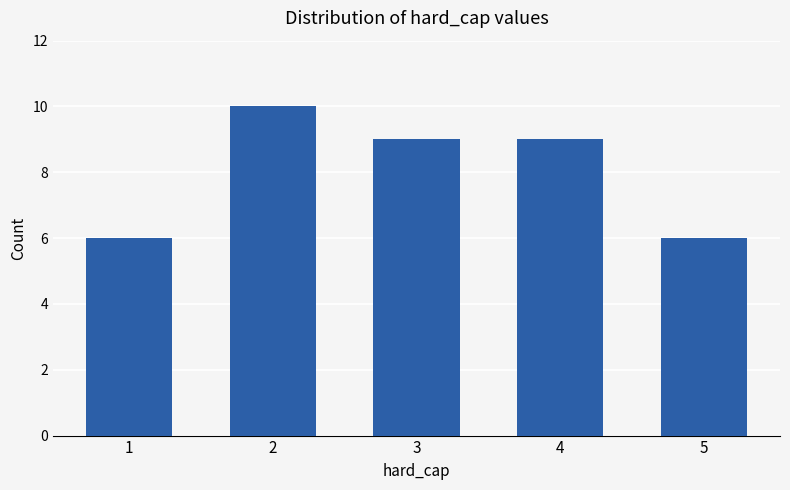

What is the approximate value at 1?

6